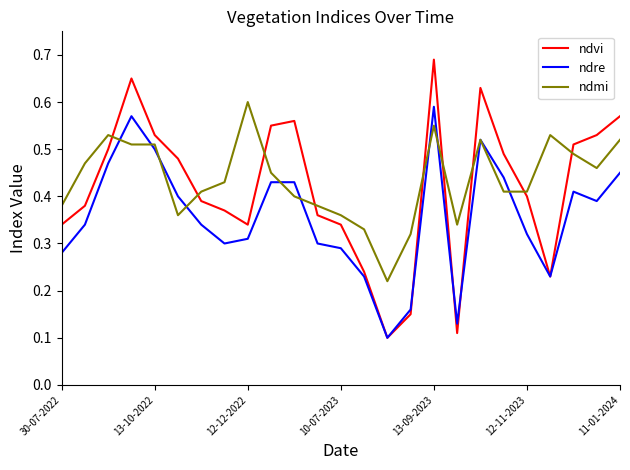

True or false: ndvi and ndmi cross at least once.

True